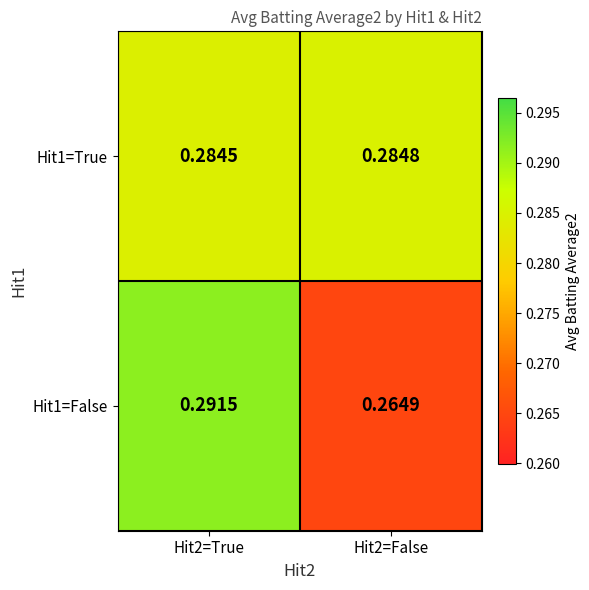

Is the value of Hit1=False at Hit2=True greater than the value of Hit1=True at Hit2=True?

Yes